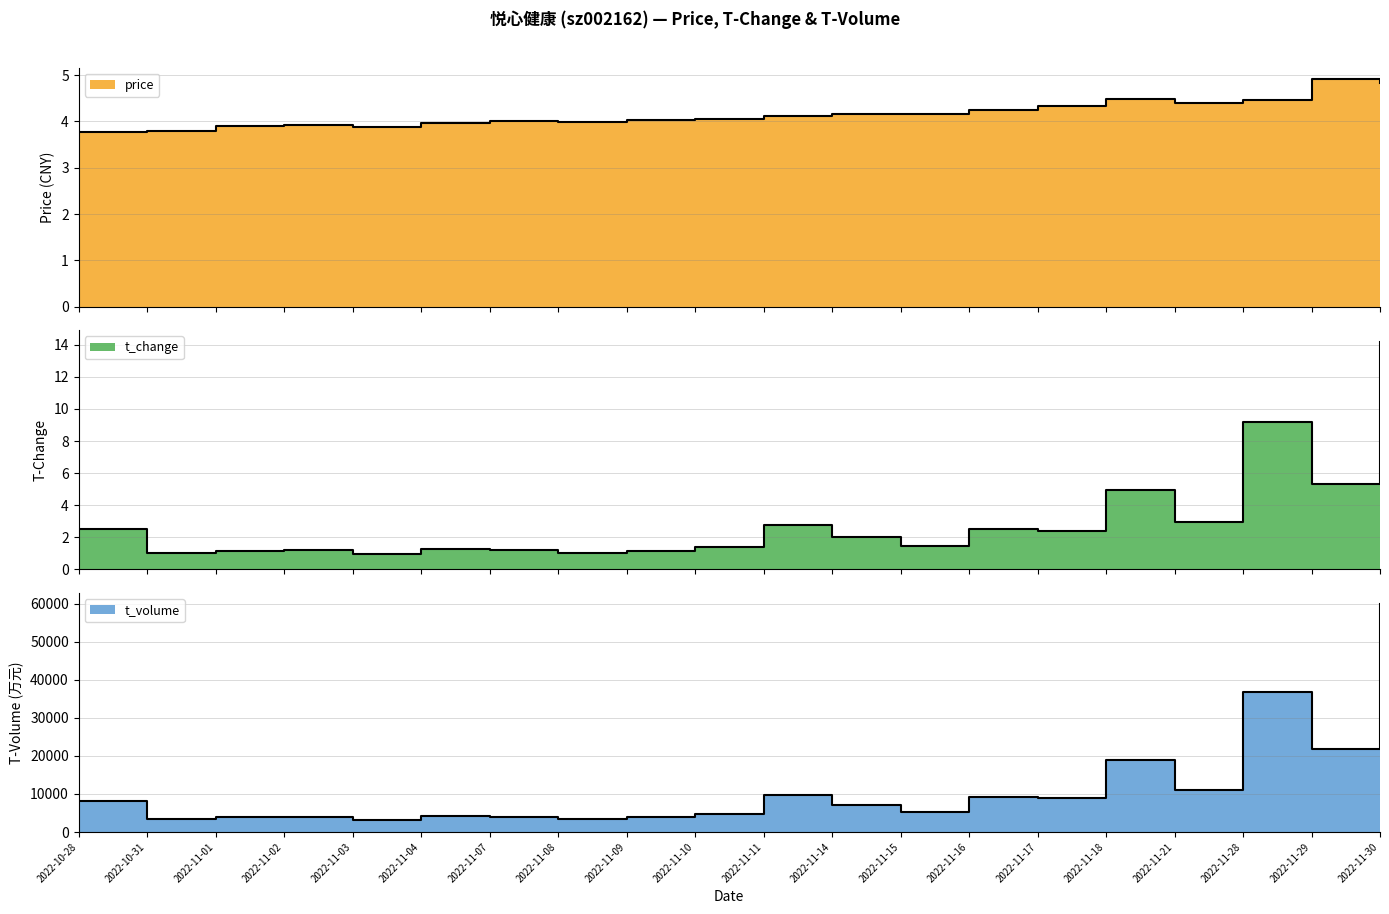

Is the value of t_change at 2022-11-09 greater than the value of t_volume at 2022-10-28?

No